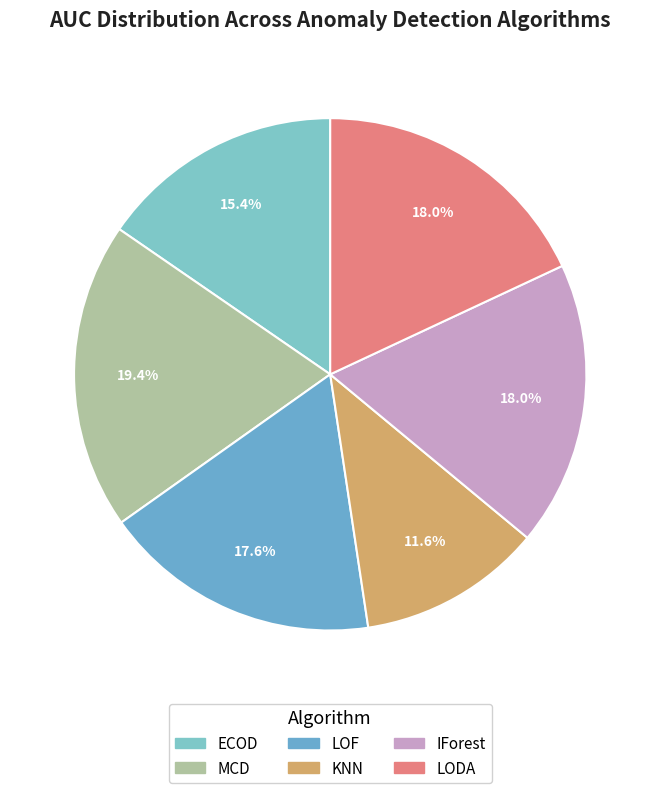

To the nearest percent, what percentage of the pie is MCD?

19%